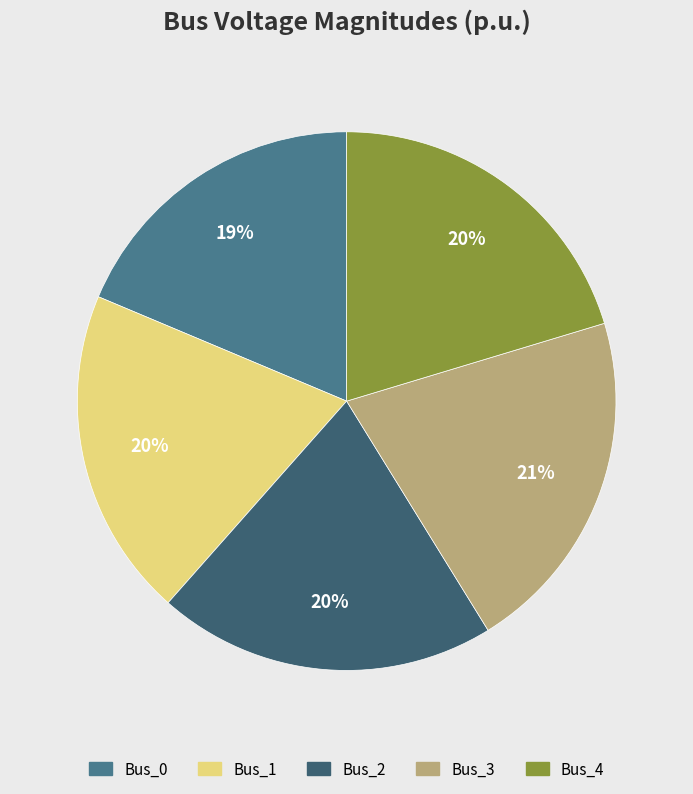

How many slices are in this pie chart?

5